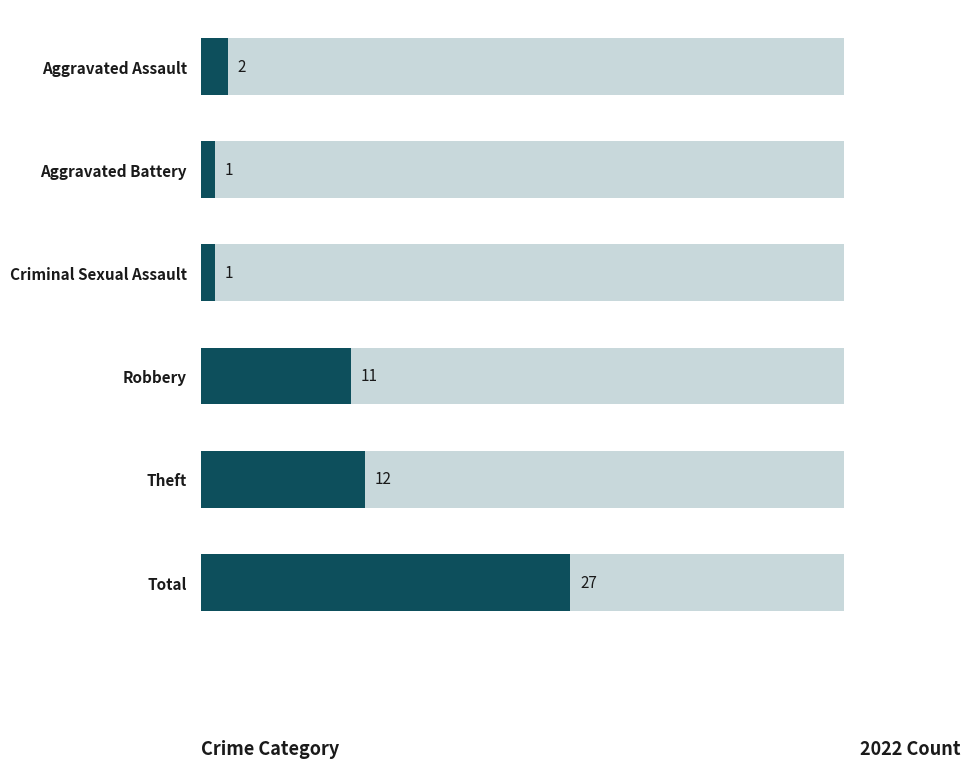

What is the sum of the values at Aggravated Assault and Aggravated Battery?

3